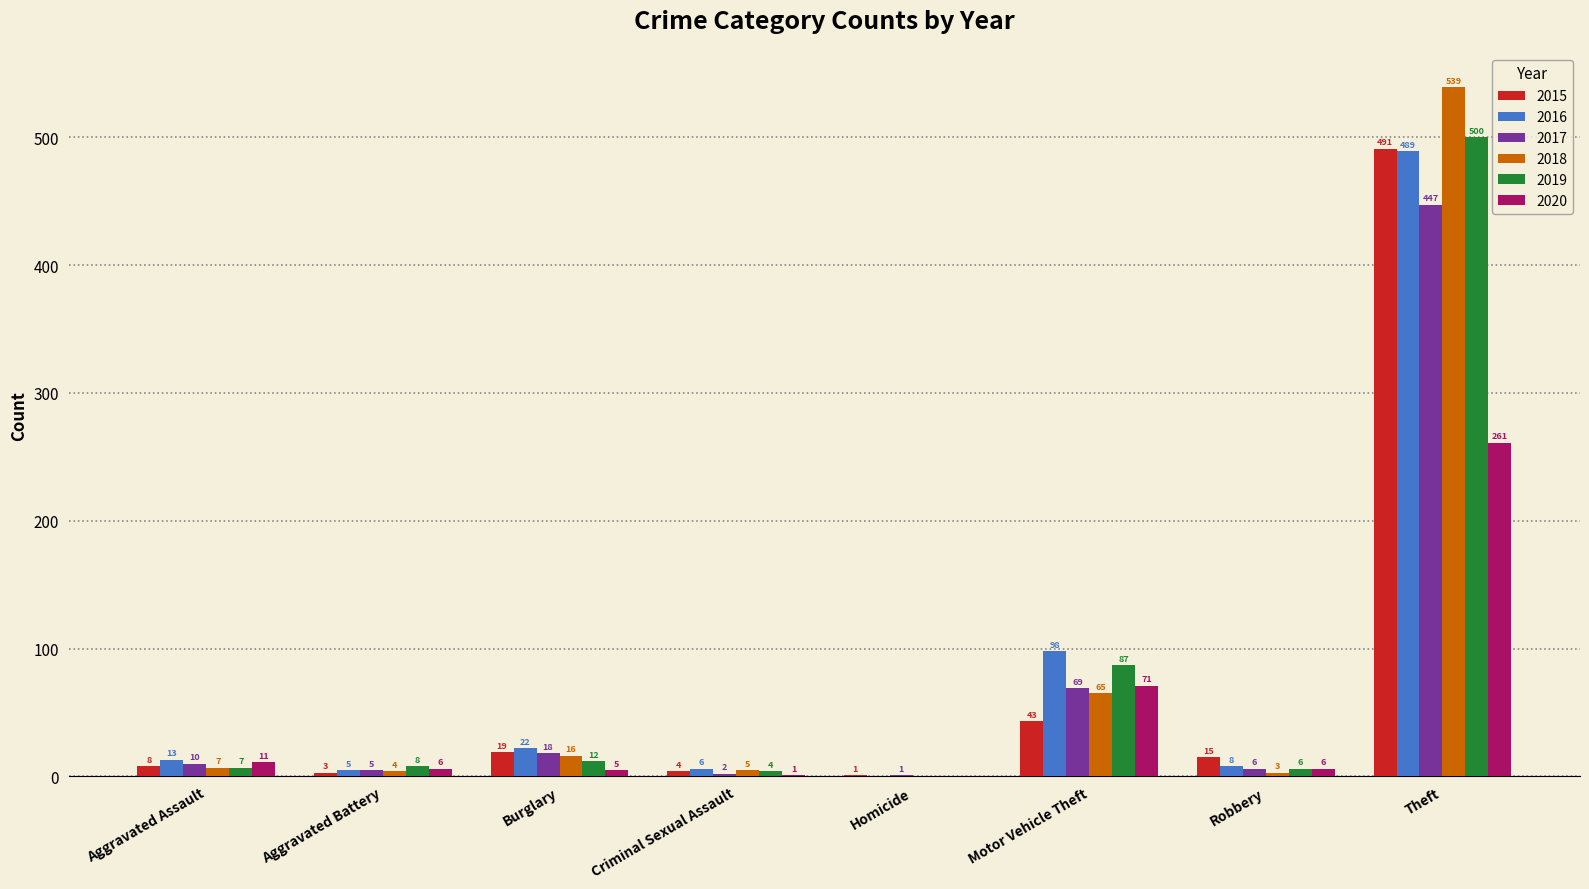

The value of 2017 at Motor Vehicle Theft is 108. True or false?

False